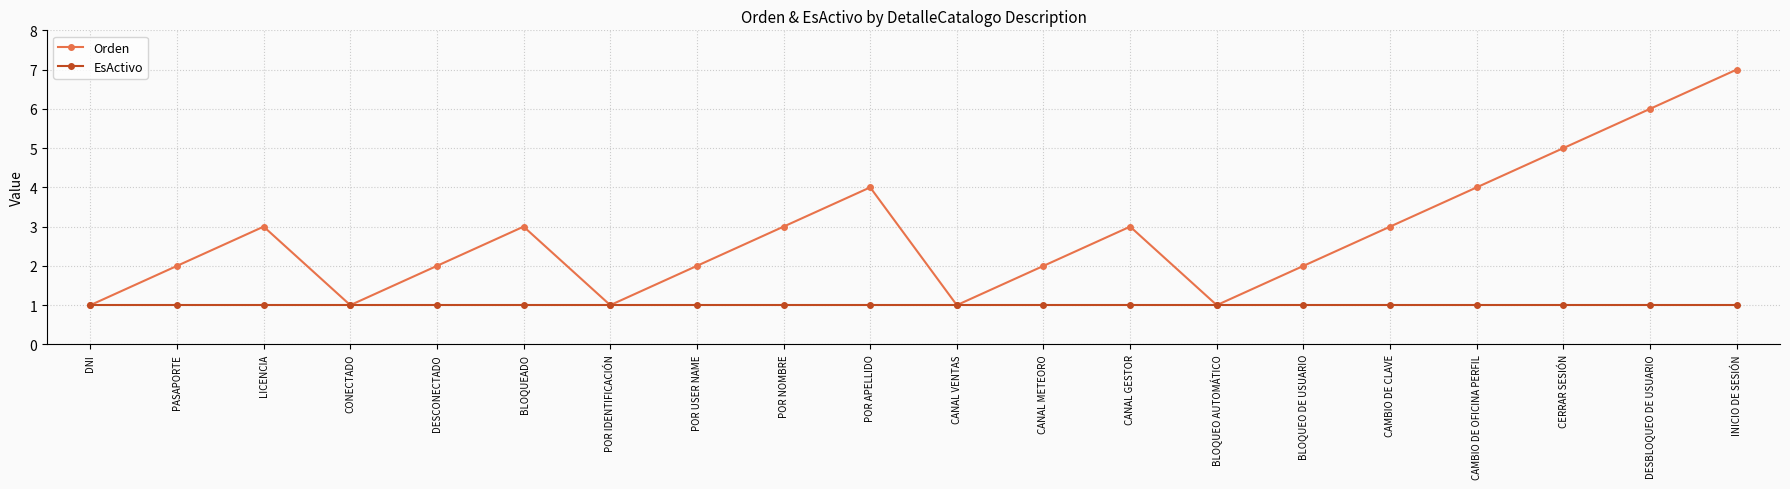

Count the number of categories in the chart.

20